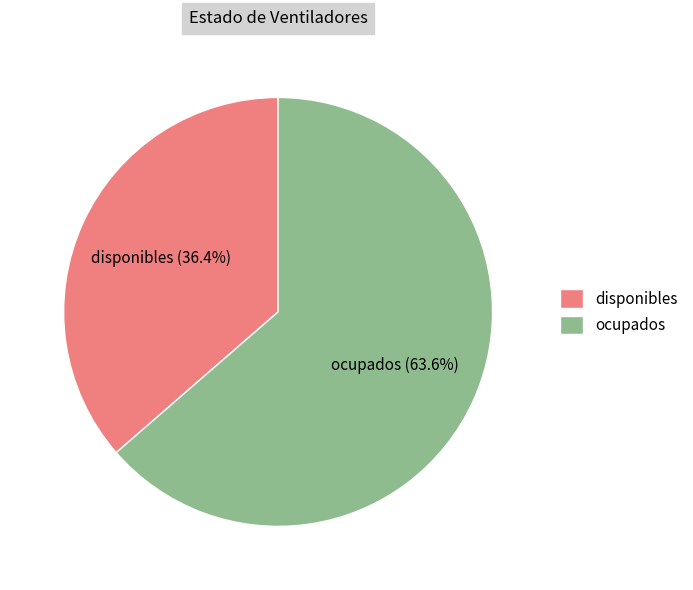

Does any single category account for the majority?

Yes